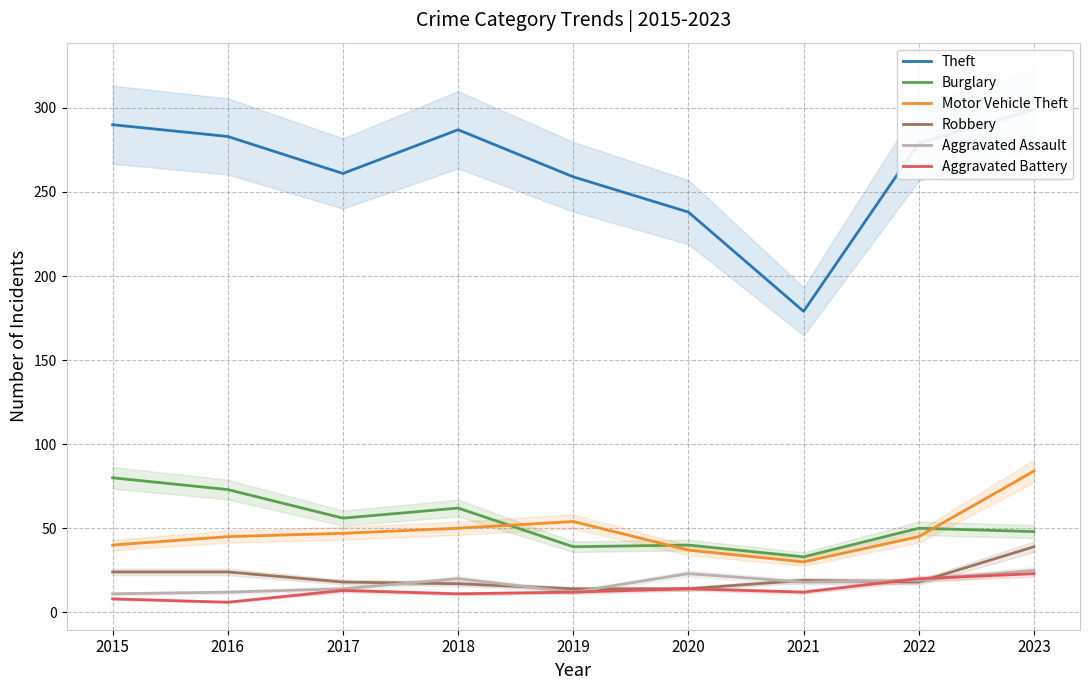

At which label is Robbery closest to 26?

2015